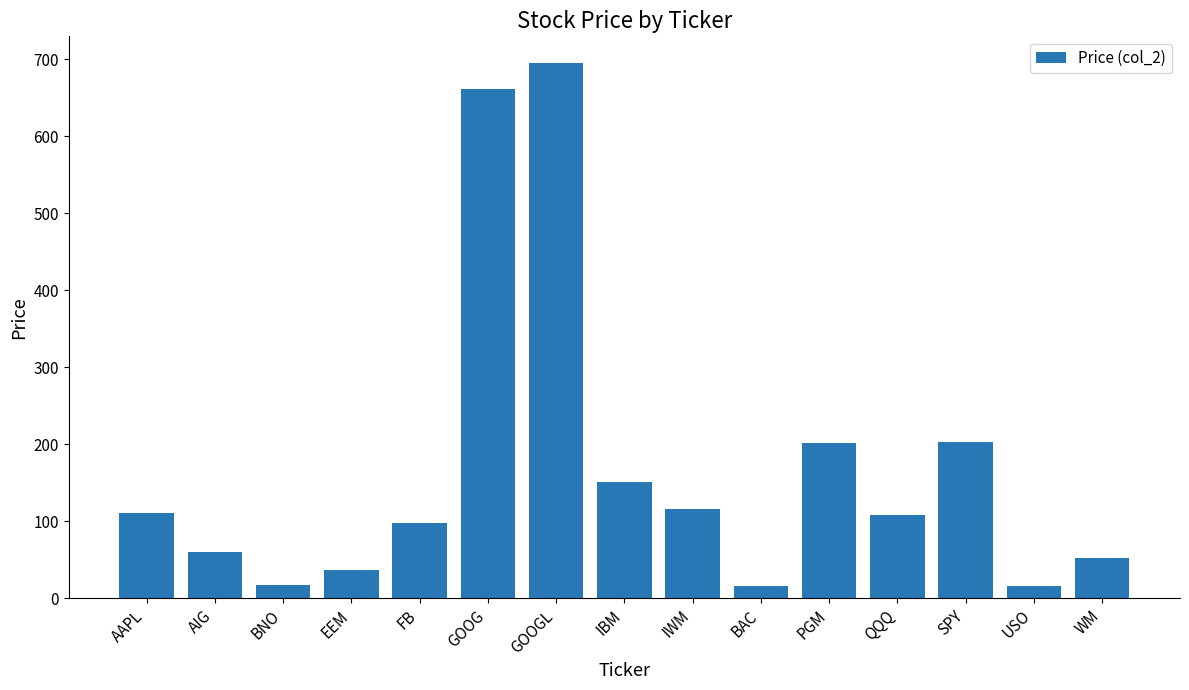

Between AAPL and FB, which is larger?

AAPL